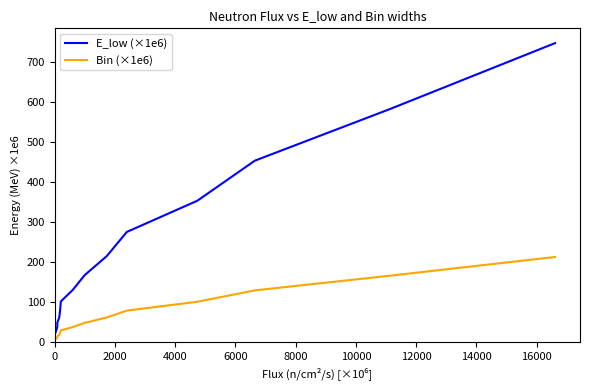

Reading left to right, list all the values displayed in this chart.

E_low (×1e6): 22.6	29.0	37.3	47.9	61.4	78.9	101.3	130.1	167.0	214.5	275.4	353.6	454.0	583.0	748.5
Bin (×1e6): 6.4	8.2	10.6	13.6	17.5	22.4	28.8	37.0	47.4	60.9	78.2	100.4	129.0	165.6	212.6